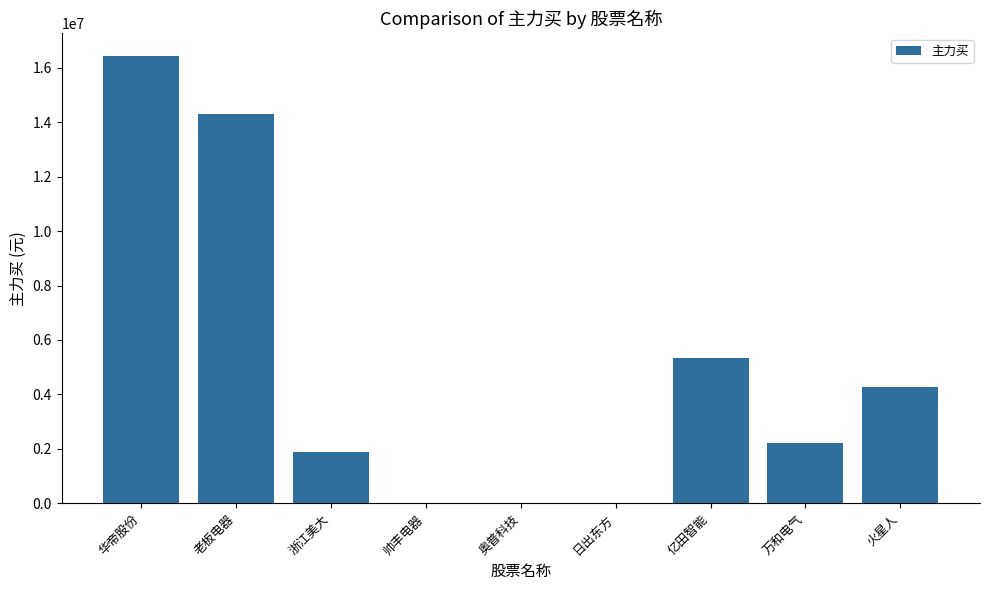

What is the sum of the values at 华帝股份 and 浙江美大?

18318765